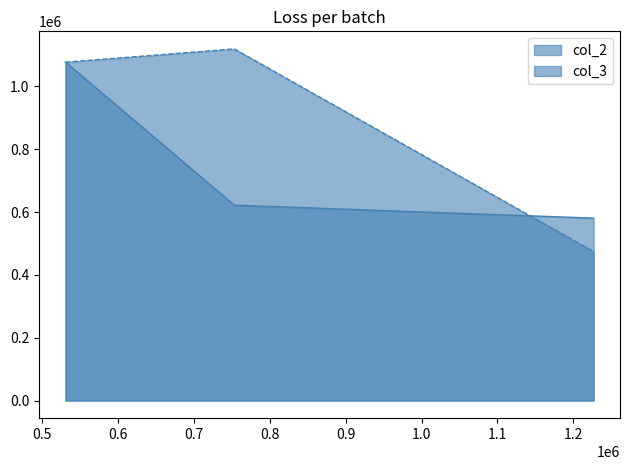

Is it true that col_3 equals 473750.0 at 1226774.359238079?

True